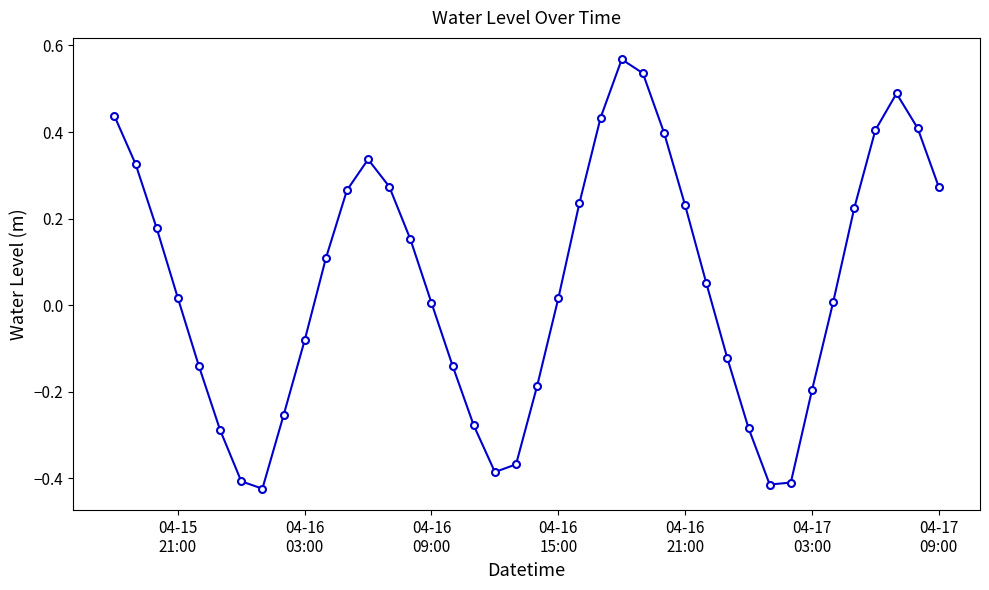

What is the difference between the maximum and minimum values?

1.0